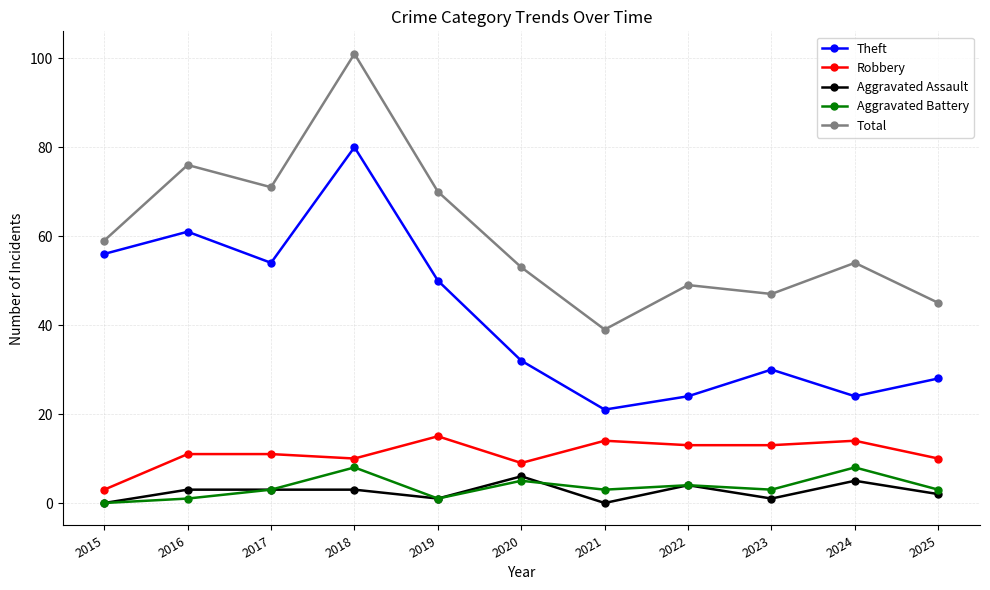

Reading right to left, extract all data points from this chart.

Theft: 28	24	30	24	21	32	50	80	54	61	56
Robbery: 10	14	13	13	14	9	15	10	11	11	3
Aggravated Assault: 2	5	1	4	0	6	1	3	3	3	0
Aggravated Battery: 3	8	3	4	3	5	1	8	3	1	0
Total: 45	54	47	49	39	53	70	101	71	76	59